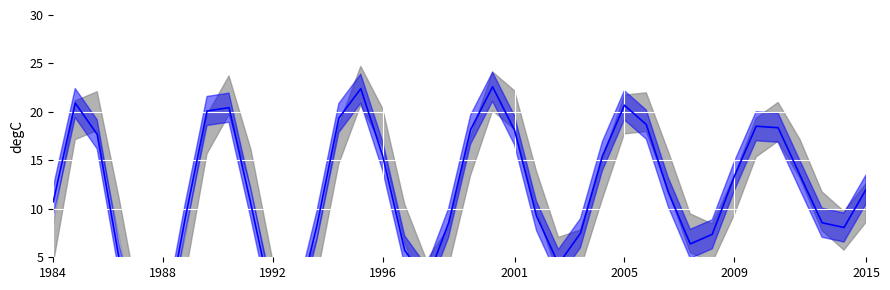

How many data points are less than 11?

19